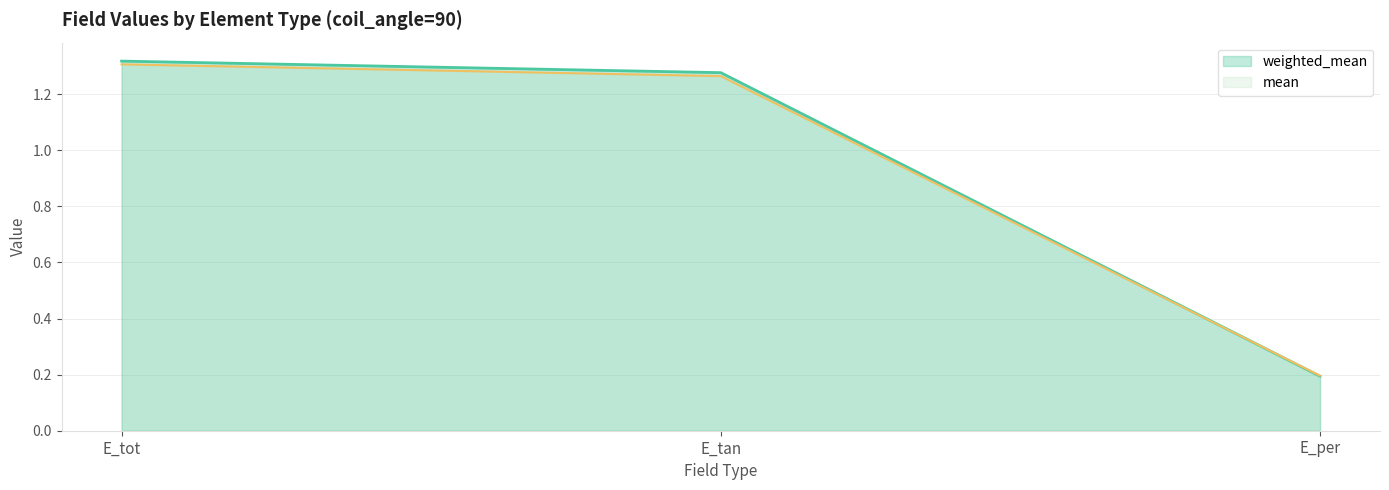

Read the mean value at E_tot.

1.3